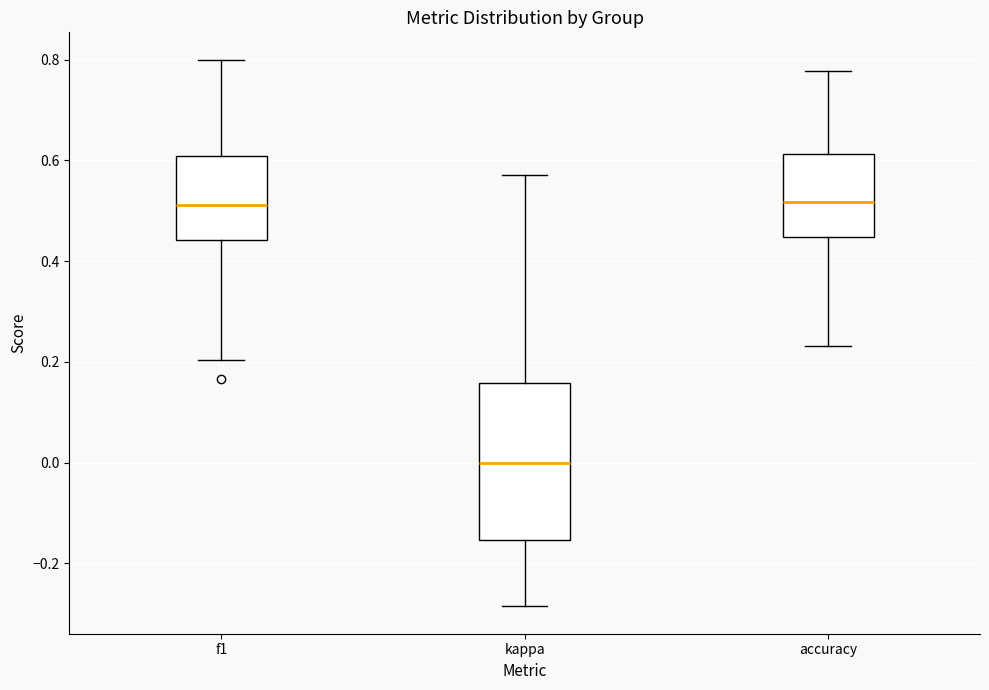

Reading left to right, read every box against the y-axis: the position of its median line, the range the box covers, and the ends of its whiskers. The values are not printed on the chart, so give them approximately, as read against the axis.

f1: median 0.52, box 0.44 to 0.60, whiskers 0.20 to 0.80
kappa: median 0.00, box -0.16 to 0.16, whiskers -0.28 to 0.58
accuracy: median 0.52, box 0.44 to 0.62, whiskers 0.24 to 0.78